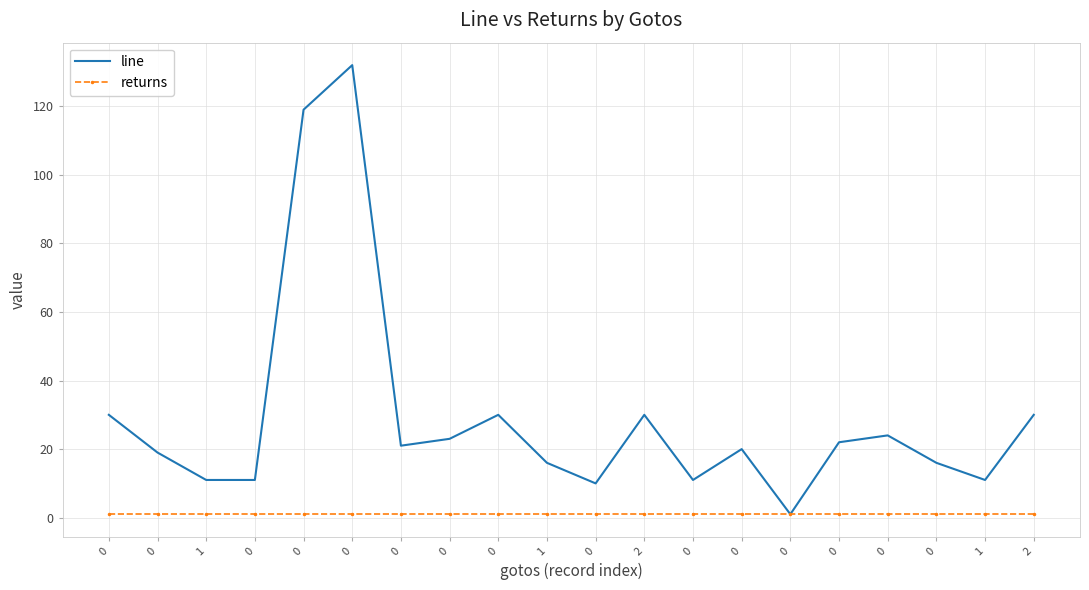

What are all the series names shown in the legend?

line, returns